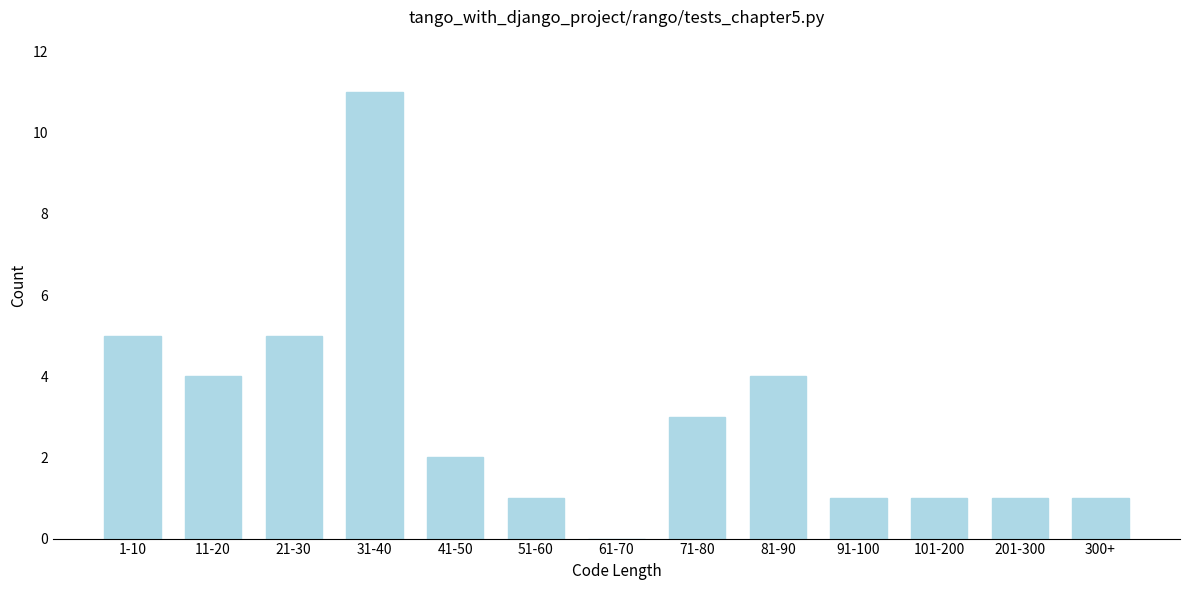

Reading right to left, list all the values displayed in this chart.

300+=1	201-300=1	101-200=1	91-100=1	81-90=4	71-80=3	61-70=0	51-60=1	41-50=2	31-40=11	21-30=5	11-20=4	1-10=5